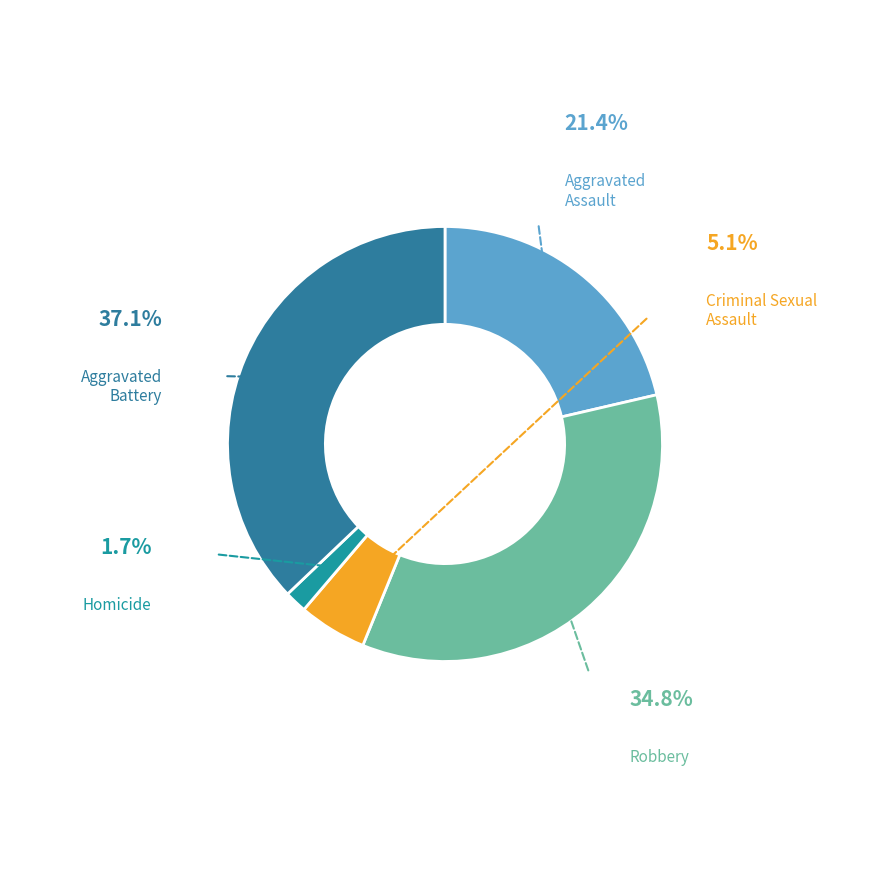

Which slice is the smallest?

Homicide